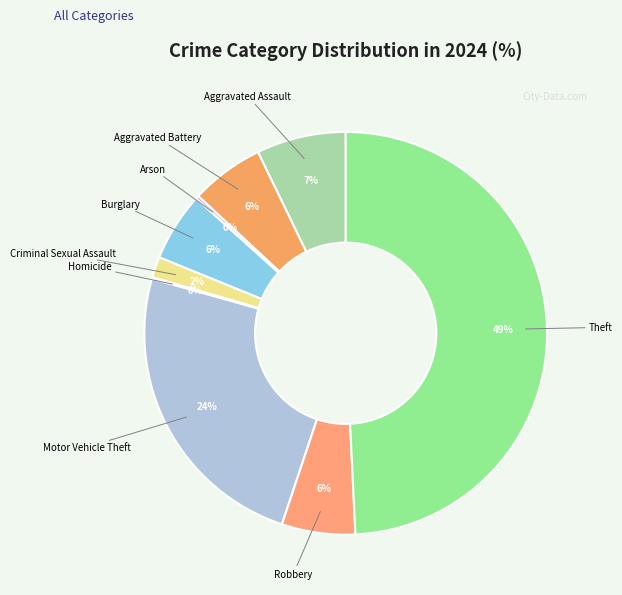

Does Criminal Sexual Assault represent more than half of the total?

No